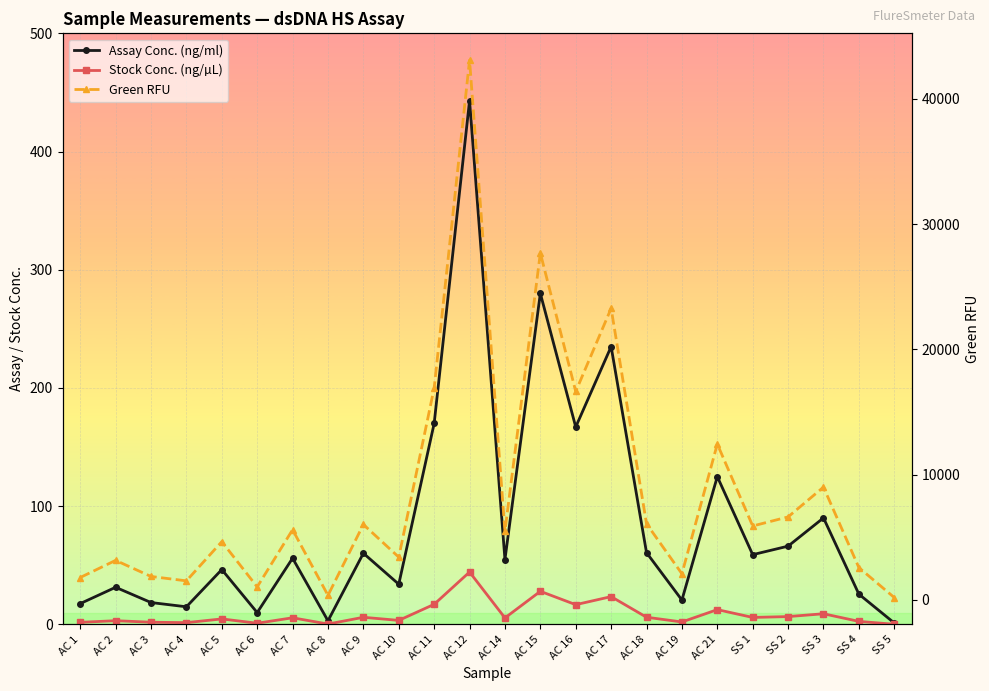

How many interior local peaks does the Assay Conc. (ng/ml) series have?

9